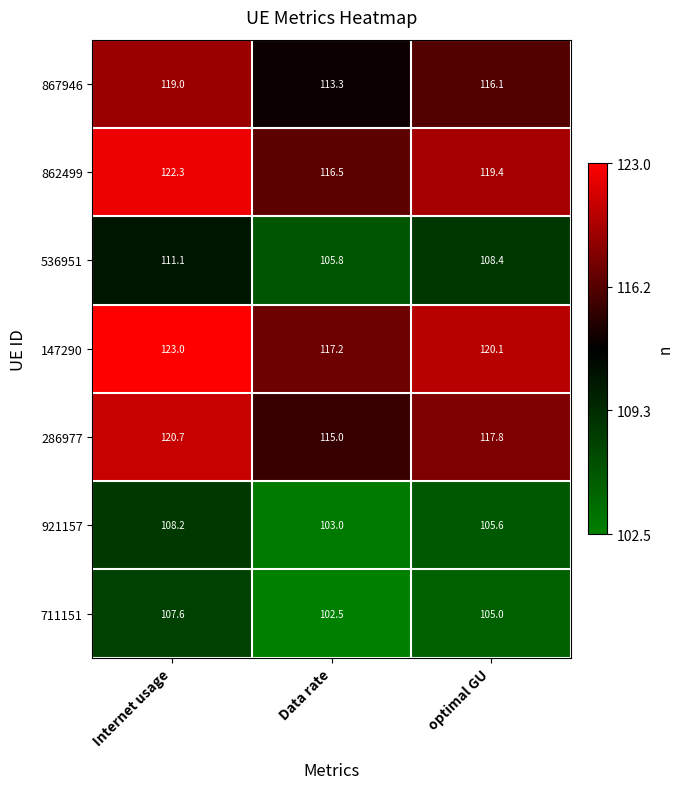

What is the difference between the maximum and minimum values in the 286977 series?

5.7